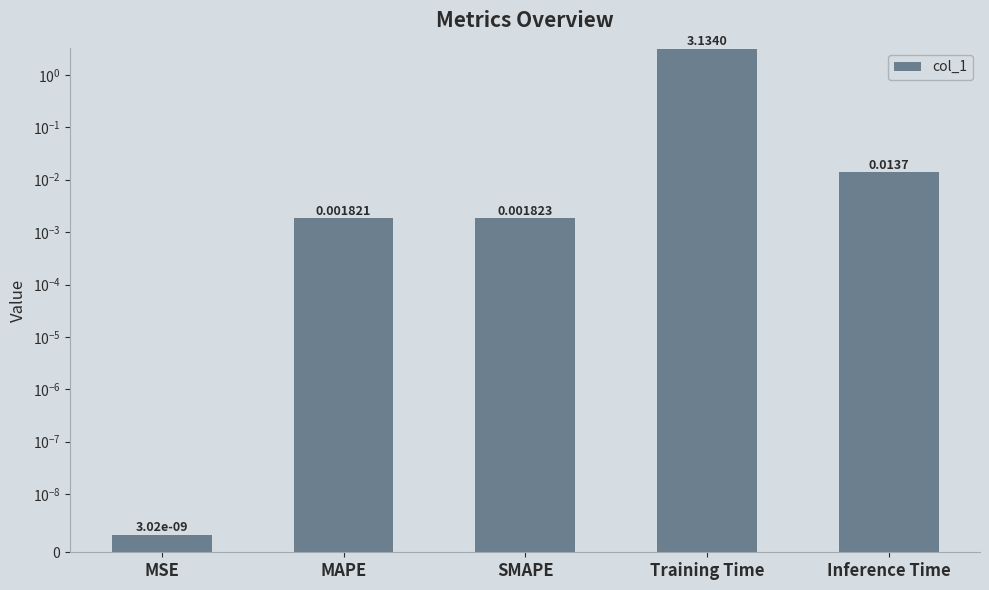

The value at Inference Time is 0.0. True or false?

True